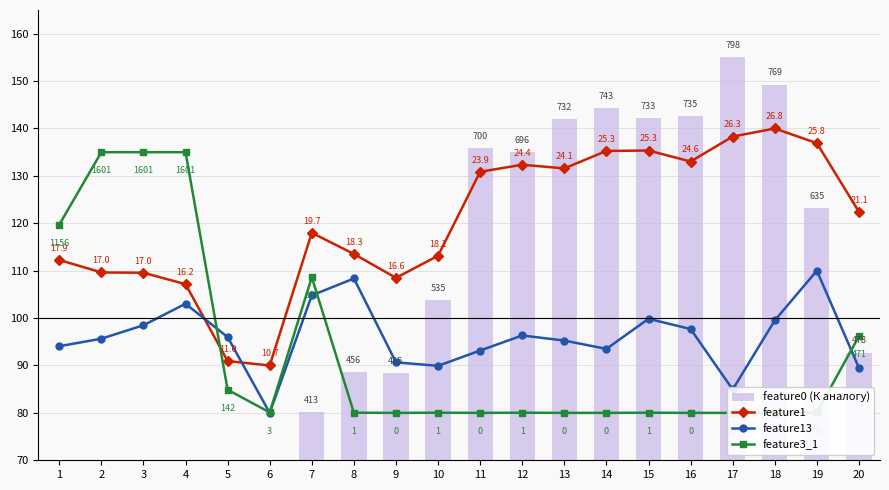

The feature3_1 series shows 112.8 at 5. True or false?

False